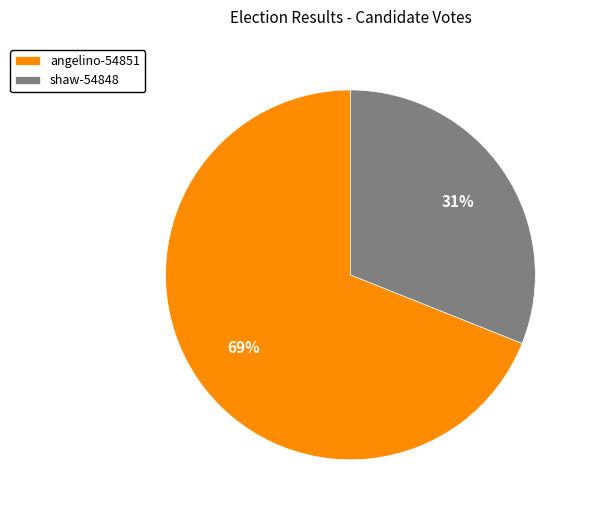

How many slices are in this pie chart?

2